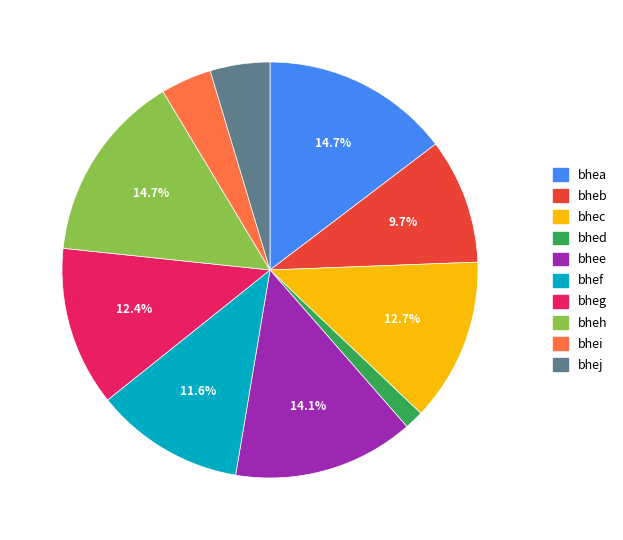

Between bhej and bheh, which is larger?

bheh